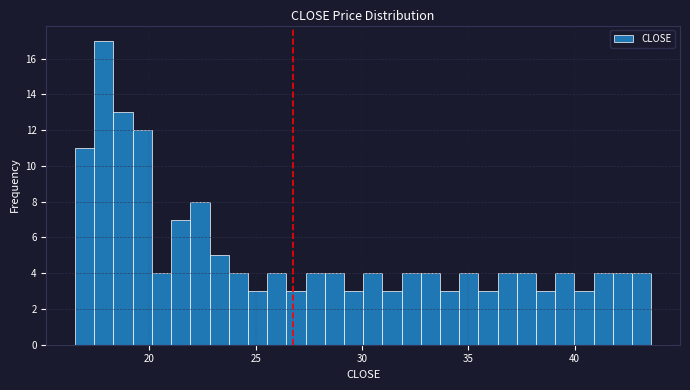

Around what value on the x-axis is the tallest bar? Give the approximate position of its centre, as read against the axis.

18.0